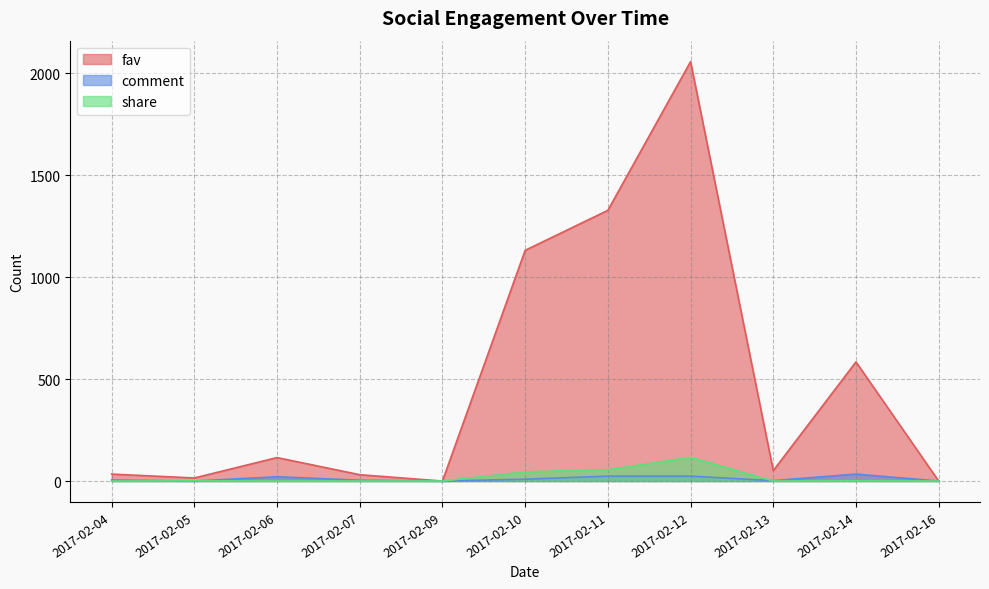

Is it true that fav equals 23 at 2017-02-05?

False